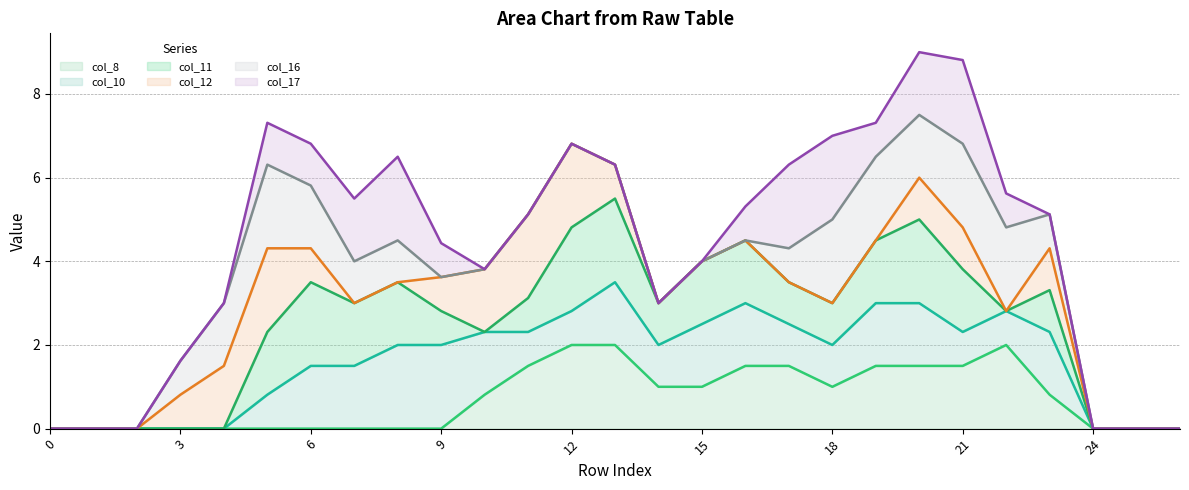

True or false: col_11 (line) and col_10 (line) cross at least once.

False